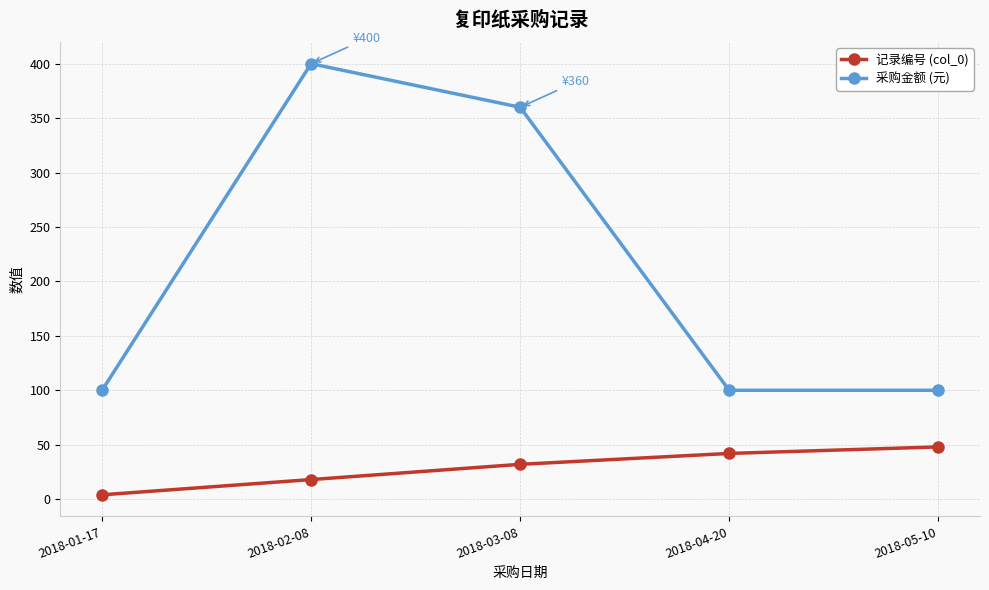

What is the minimum value for 记录编号 (col_0)?

4